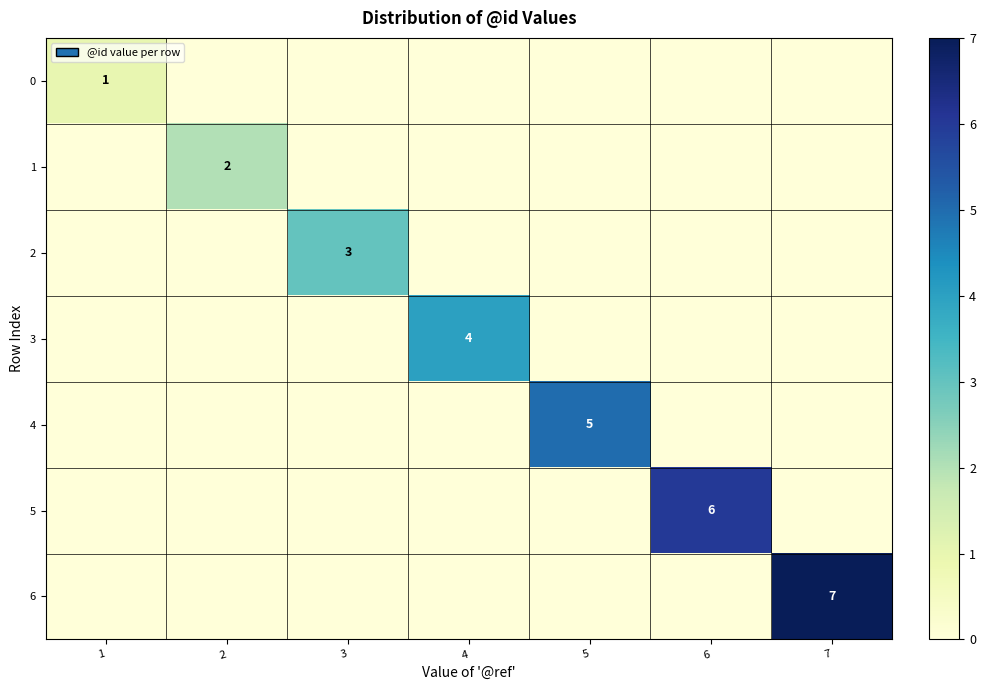

Between 3 and 5, which is larger?

3